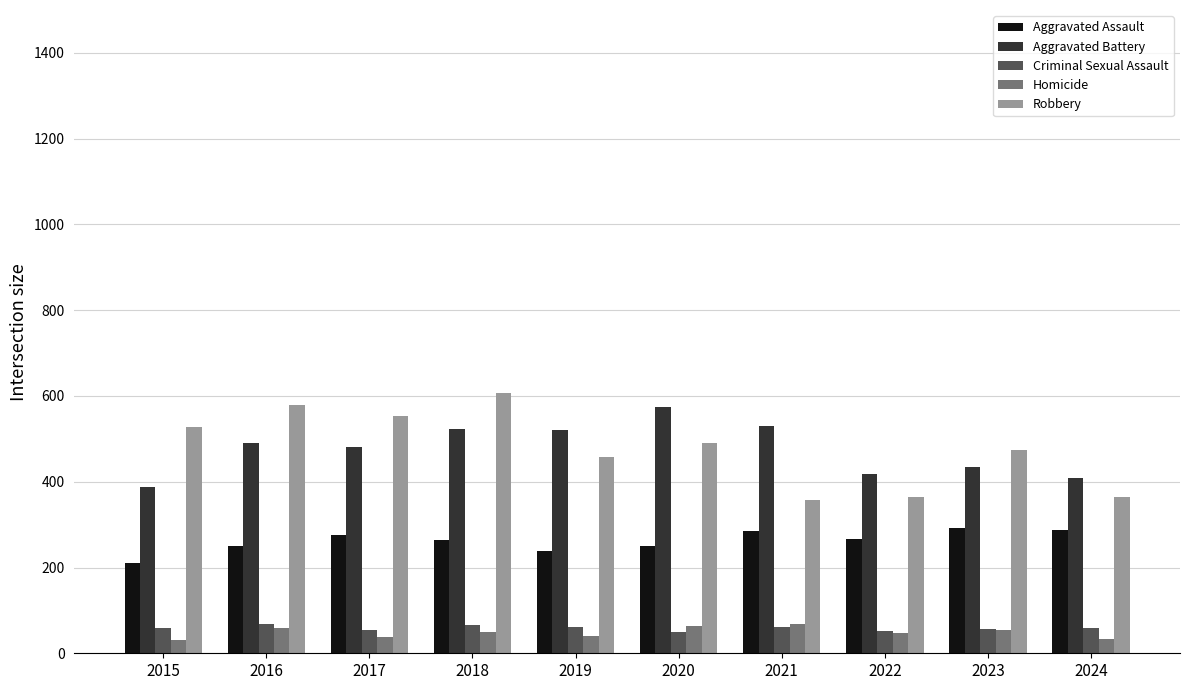

What is the value of the Aggravated Battery bar at the 1st from the left?

387